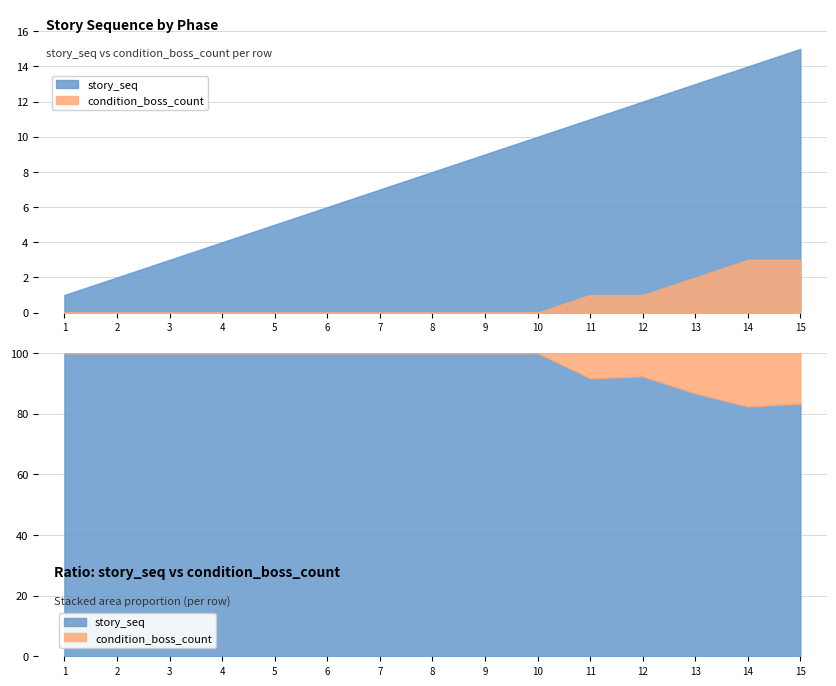

True or false: story_seq and condition_boss_count intersect in this chart.

False